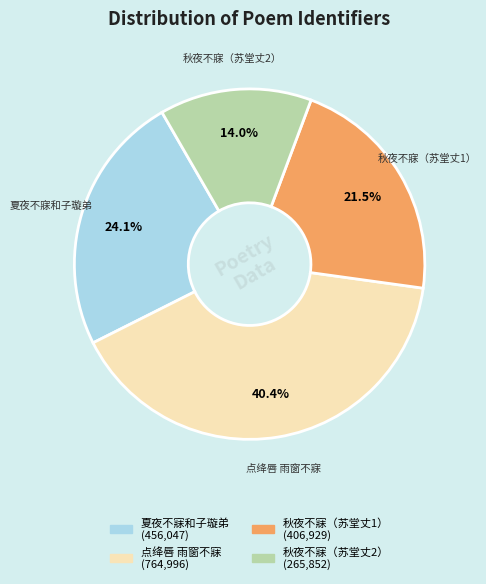

Count the number of slices in the pie.

4